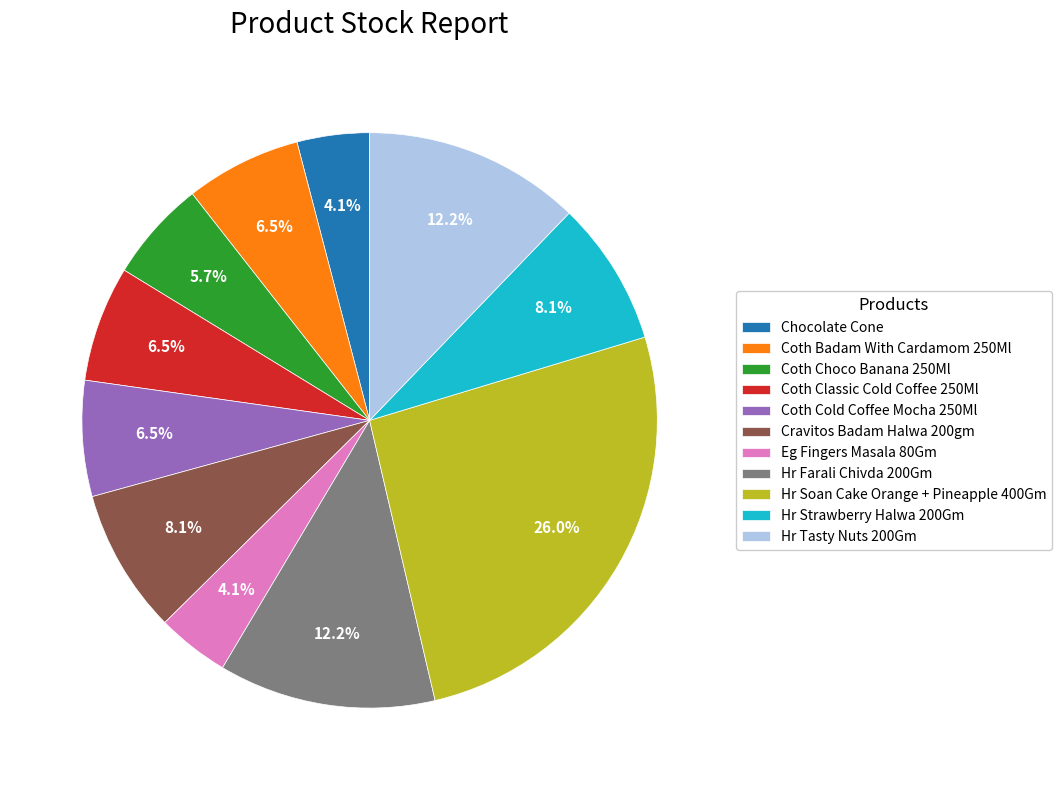

Which has a higher value, Eg Fingers Masala 80Gm or Hr Soan Cake Orange + Pineapple 400Gm?

Hr Soan Cake Orange + Pineapple 400Gm